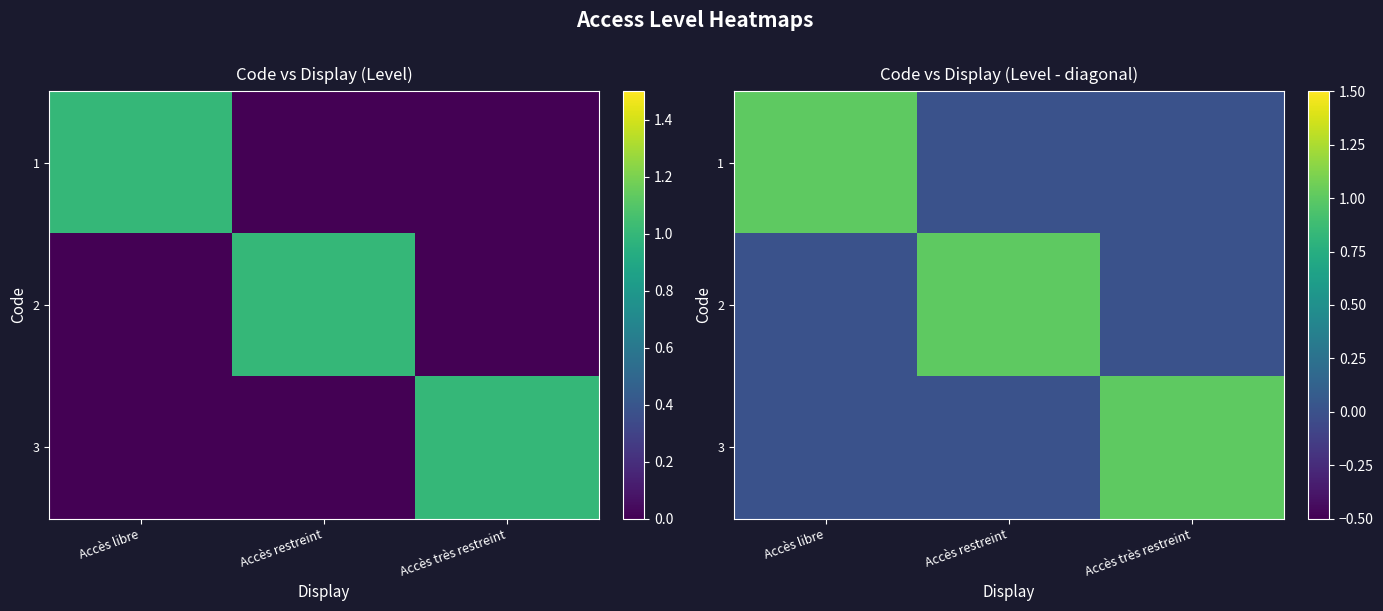

At which category does the chart reach its minimum across all series?

Accès restreint